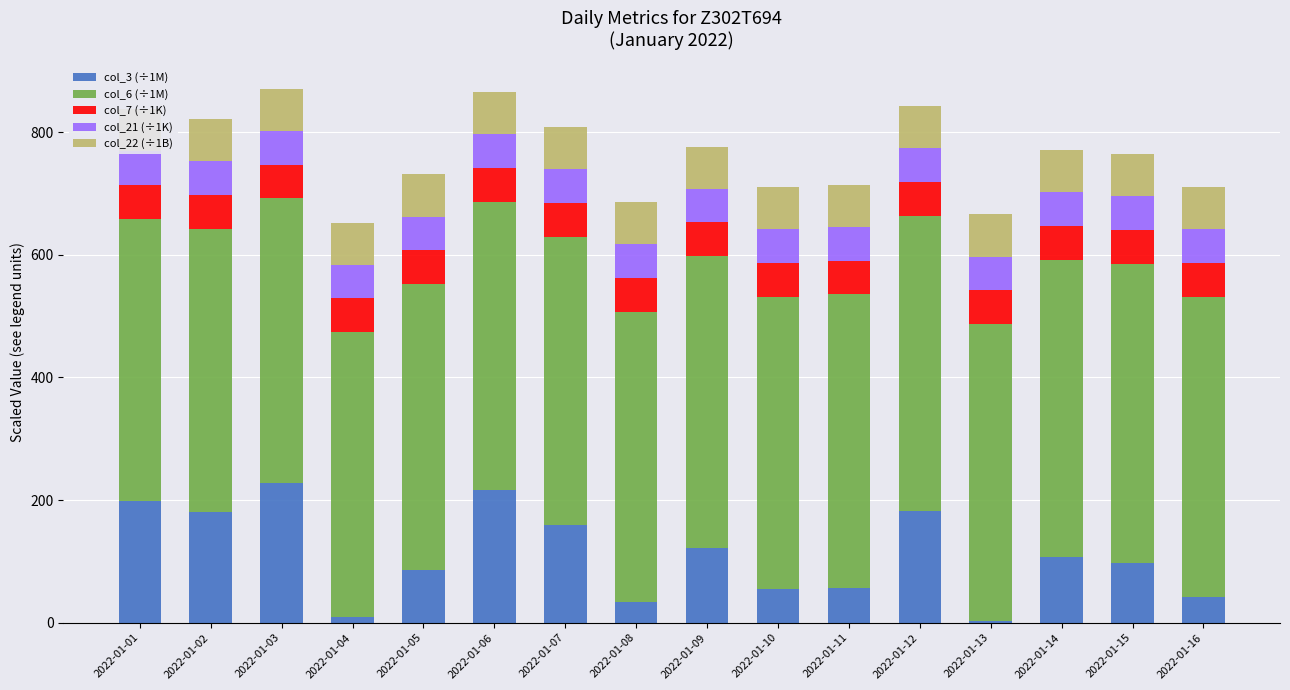

Reading left to right, transcribe all the data shown in this chart.

col_3 (÷1M): 198.0	180.5	228.6	9.4	85.9	217.1	158.6	33.6	122.1	54.8	56.7	182.9	2.9	106.5	96.8	41.5
col_6 (÷1M): 460.8	462.0	463.3	464.6	466.5	469.5	471.0	473.7	475.5	477.2	478.8	480.9	483.8	484.8	488.9	490.4
col_7 (÷1K): 55.0	55.0	55.0	55.1	55.1	55.1	55.1	55.2	55.2	55.2	55.2	55.3	55.3	55.3	55.3	55.4
col_21 (÷1K): 54.9	54.9	54.9	55.0	55.0	55.0	55.0	55.0	55.1	55.1	55.1	55.2	55.2	55.2	55.2	55.2
col_22 (÷1B): 68.6	68.6	68.7	68.7	68.7	68.7	68.7	68.7	68.7	68.8	68.8	68.8	68.8	68.8	68.8	68.8